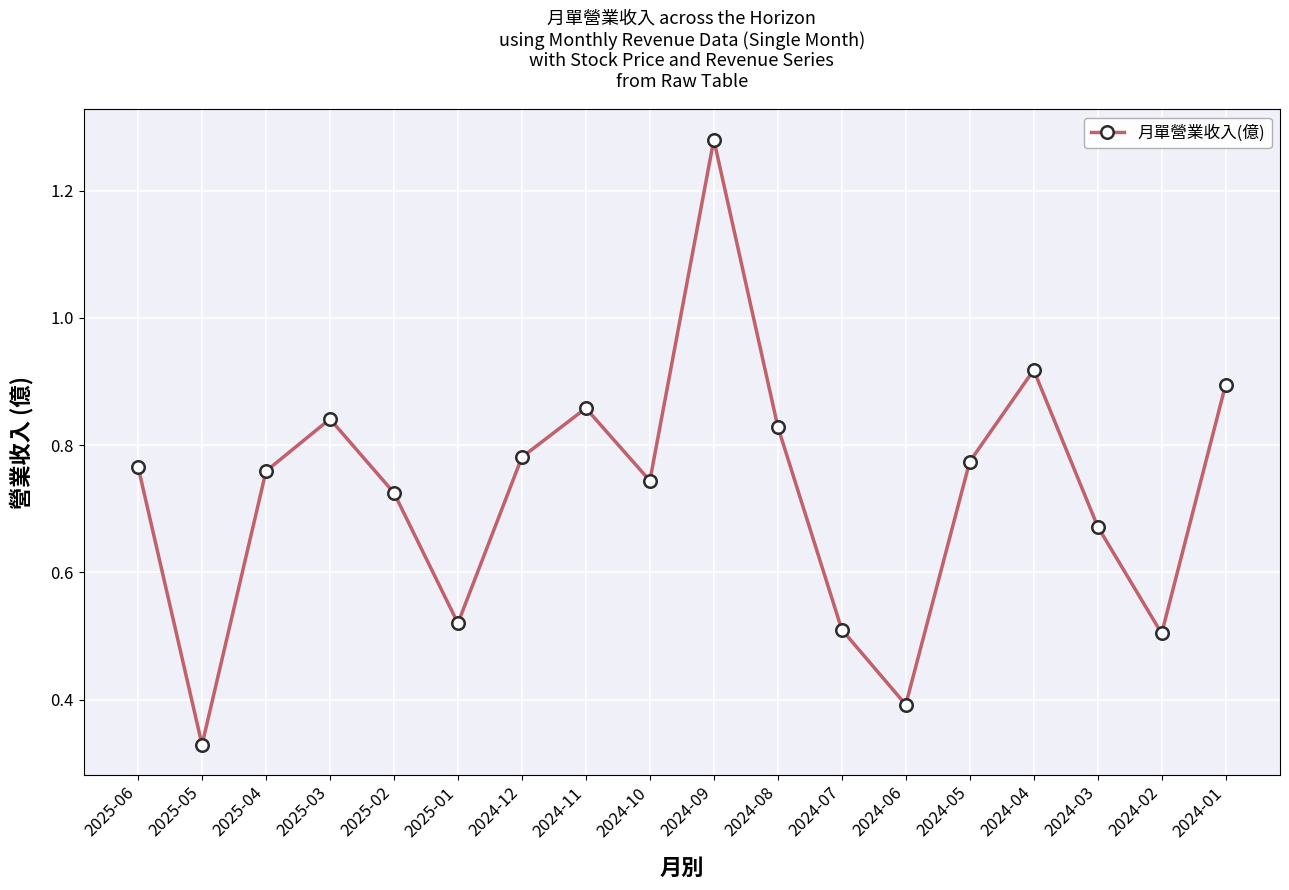

Which has a higher value, 2025-06 or 2025-03?

2025-03